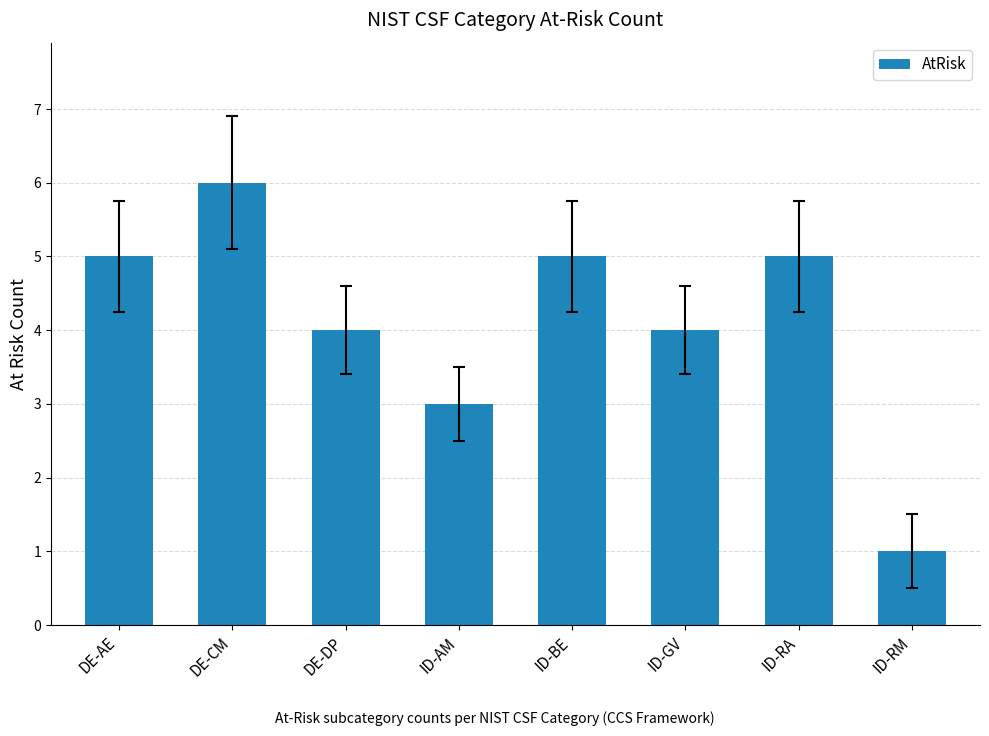

Read the value at ID-BE.

5